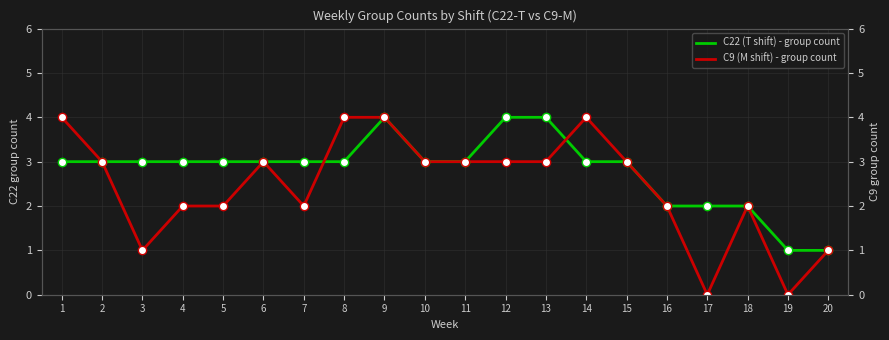

The C9 (M shift) - group count series shows 3 at 13. True or false?

True